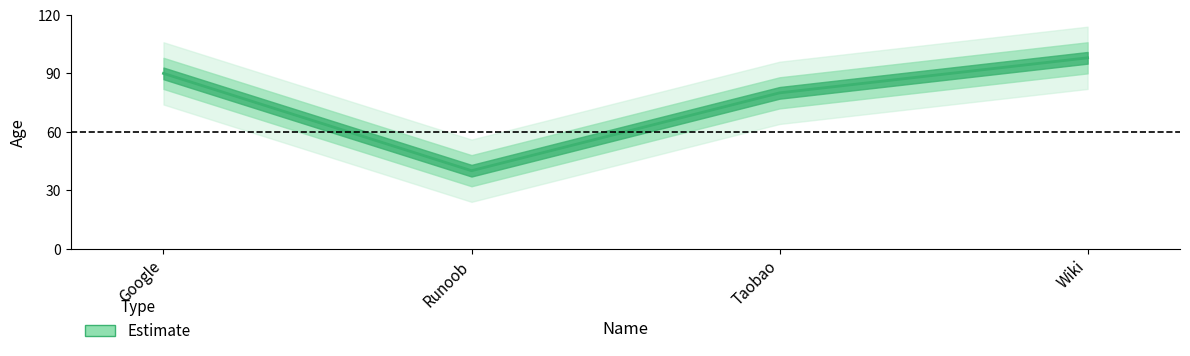

Approximately how many times larger is the value at Runoob compared to Google?

0.4